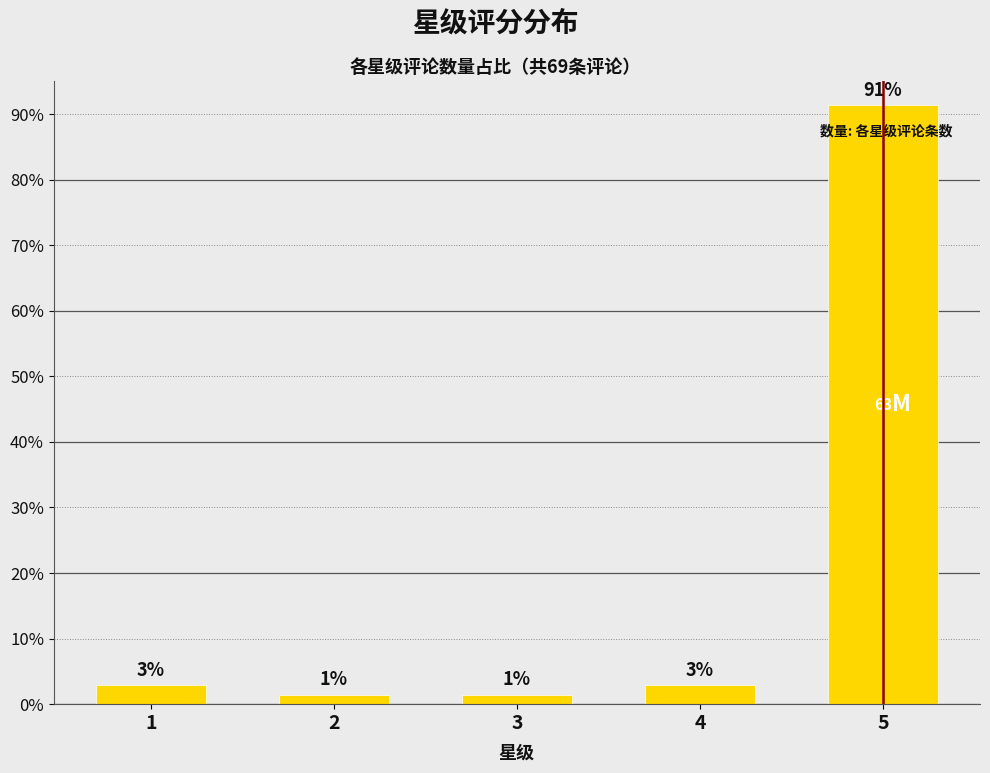

What is the minimum value shown in the chart?

1.4